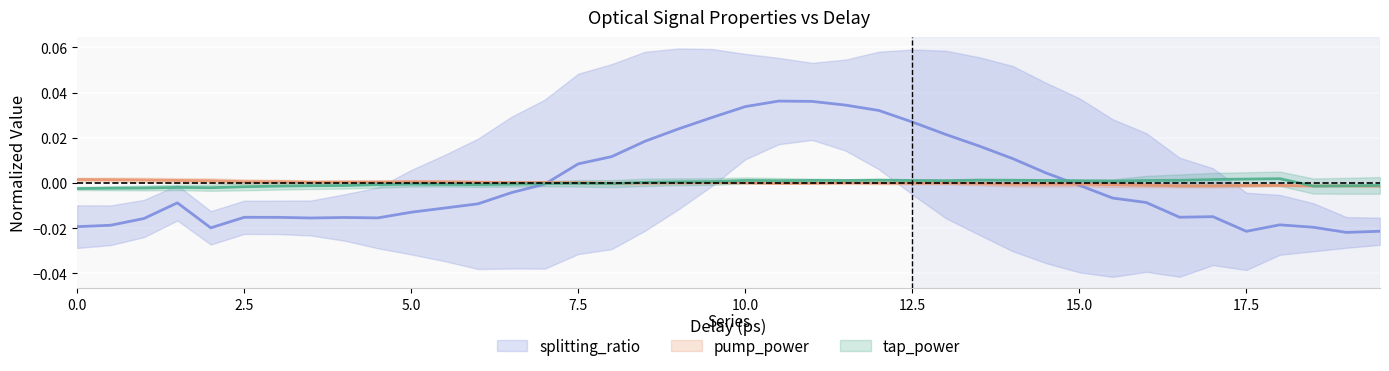

What are all the series names shown in the legend?

splitting_ratio, pump_power, tap_power